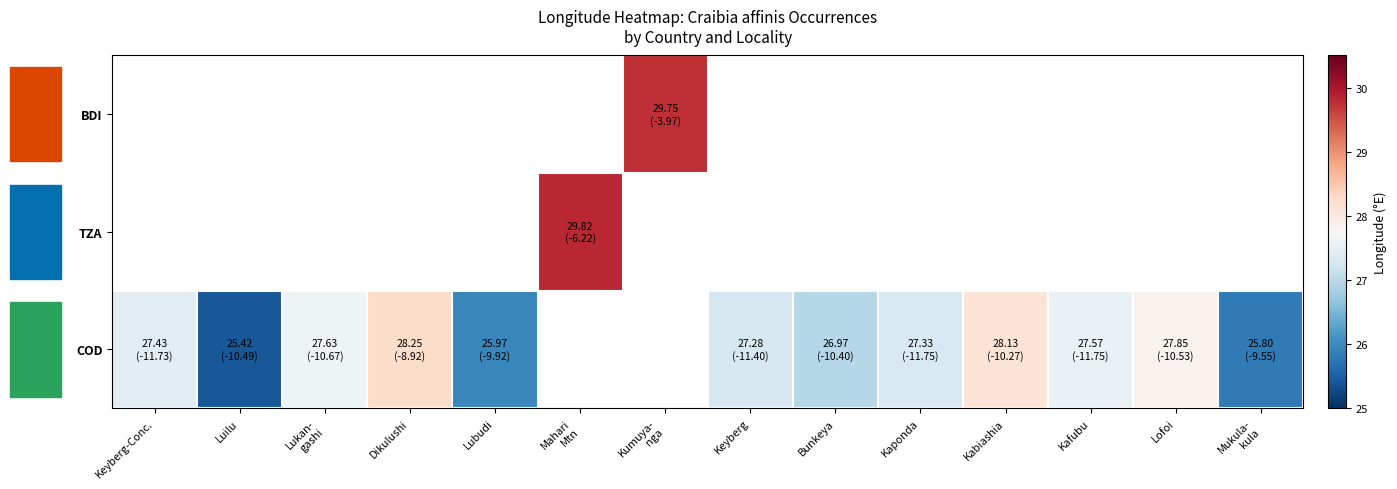

Is the value of TZA at Bunkeya greater than the value of BDI at Luilu?

No